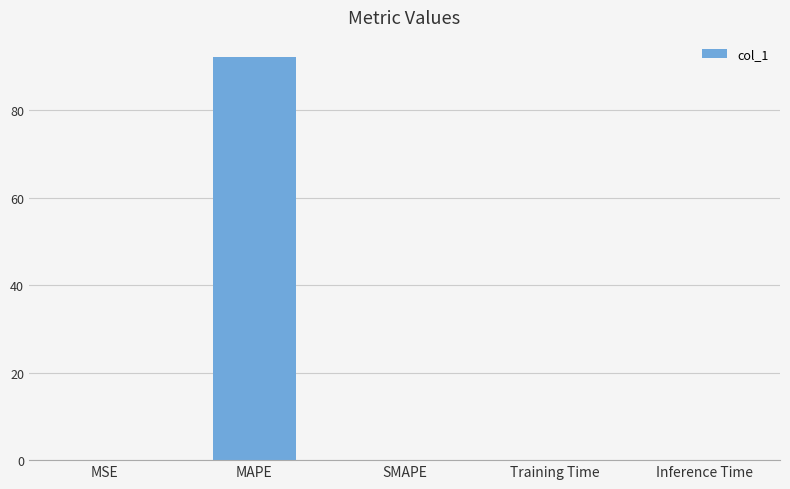

What is the sum of all values?

92.1